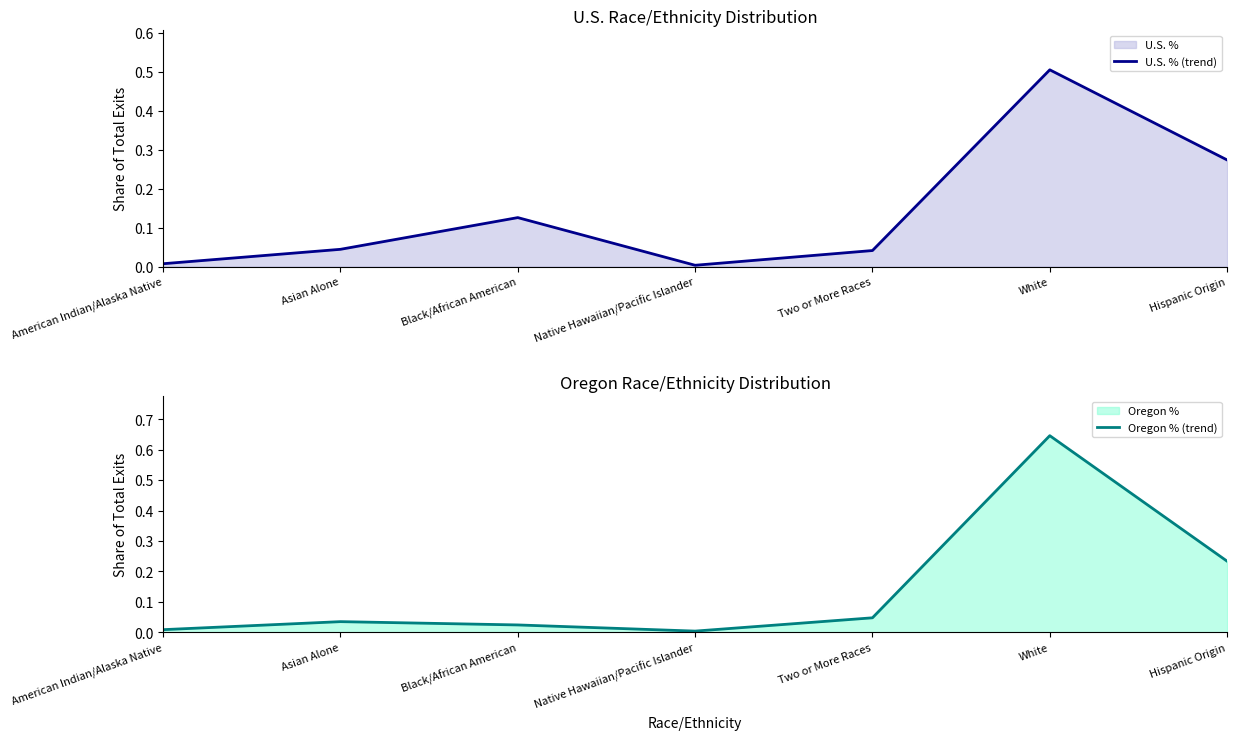

At which label does U.S. % (trend) reach its peak?

White